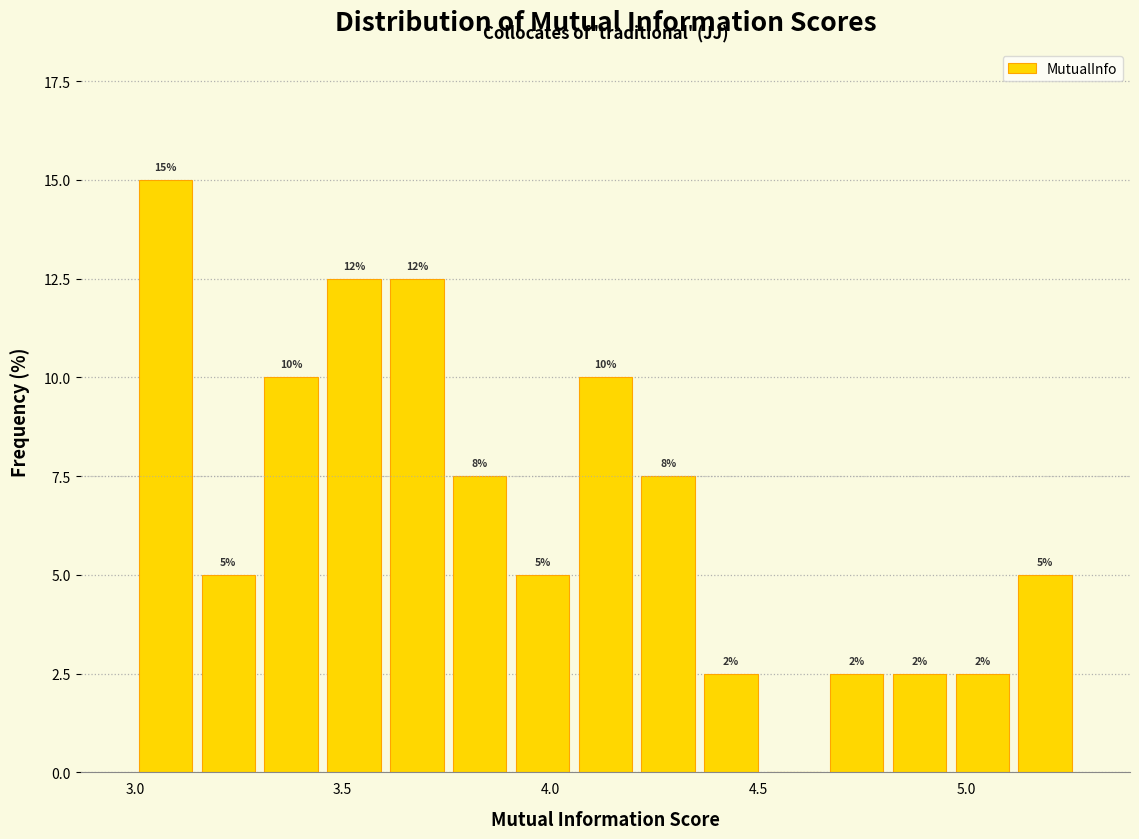

Read against the x-axis, roughly where is the centre of the tallest bar?

3.05